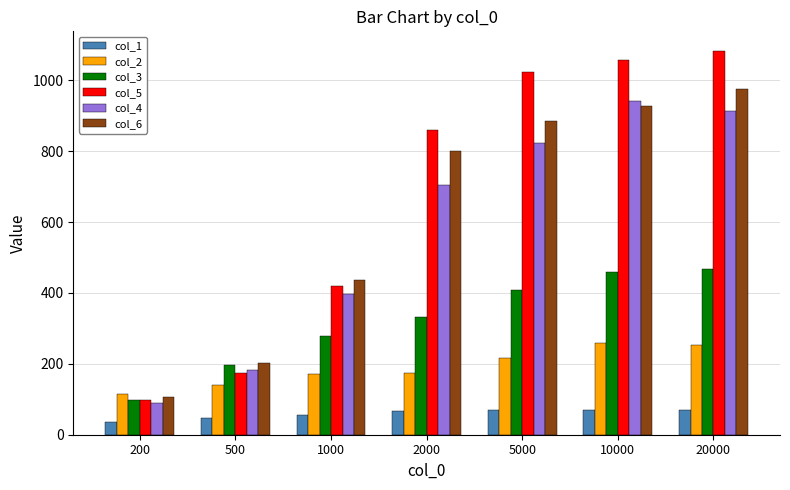

Which series has the largest range (max minus min)?

col_5